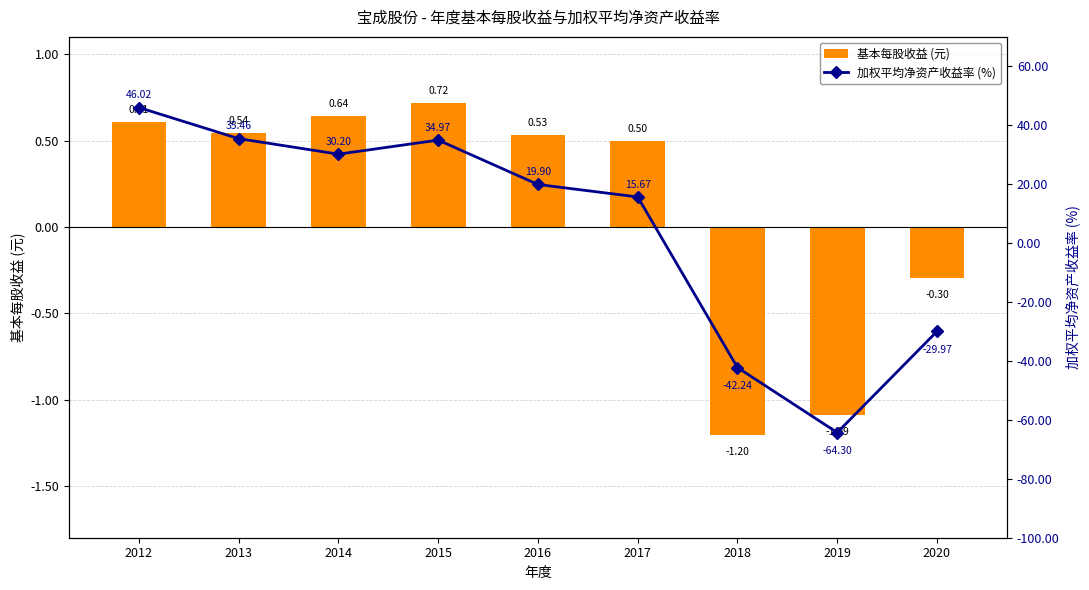

Rank the series by their average value, from highest to lowest.

加权平均净资产收益率 (%), 基本每股收益 (元)